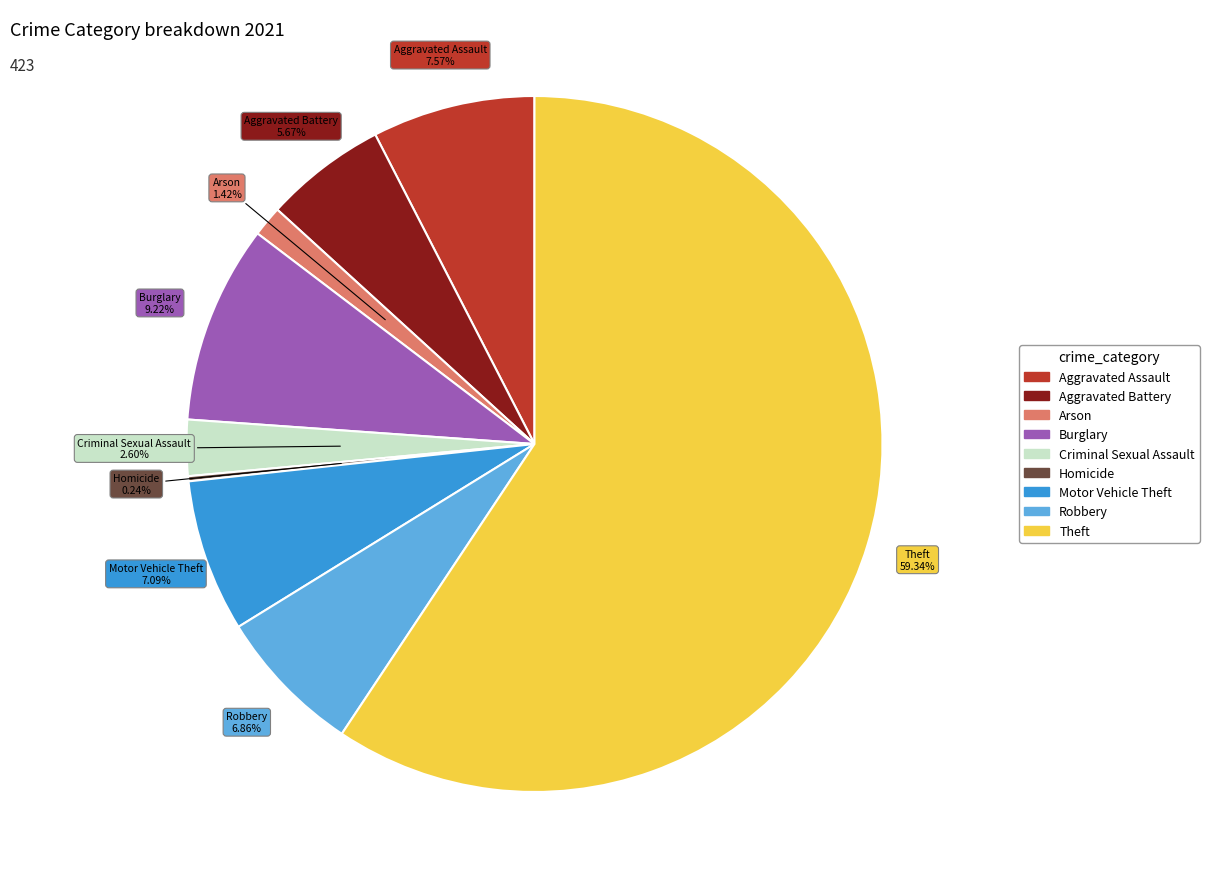

The Aggravated Assault slice represents 8% of the pie. True or false?

True